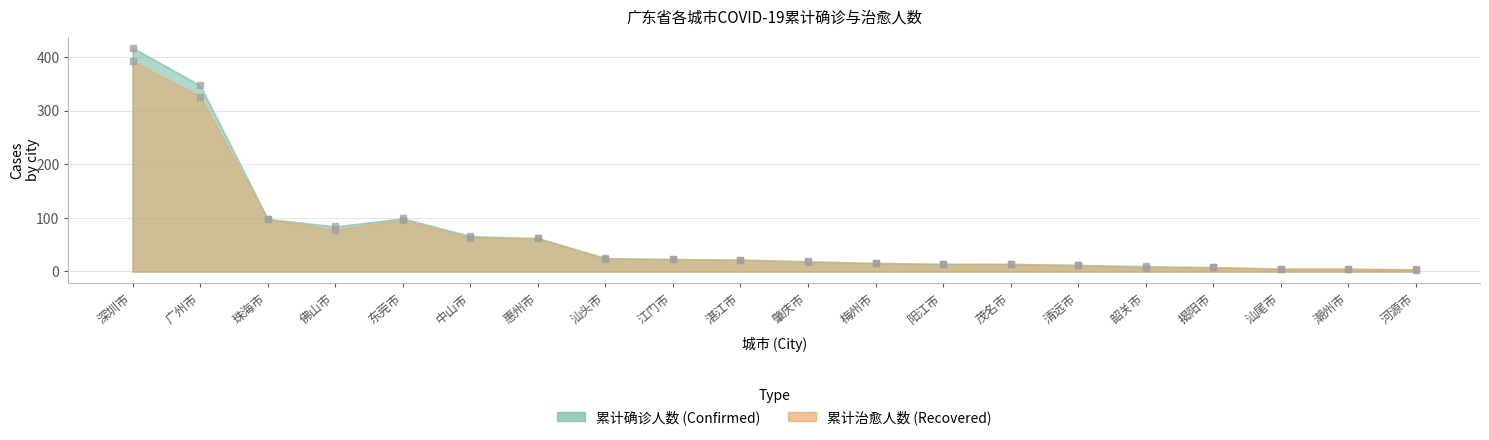

The 累计治愈人数 series shows 35 at 汕头市. True or false?

False